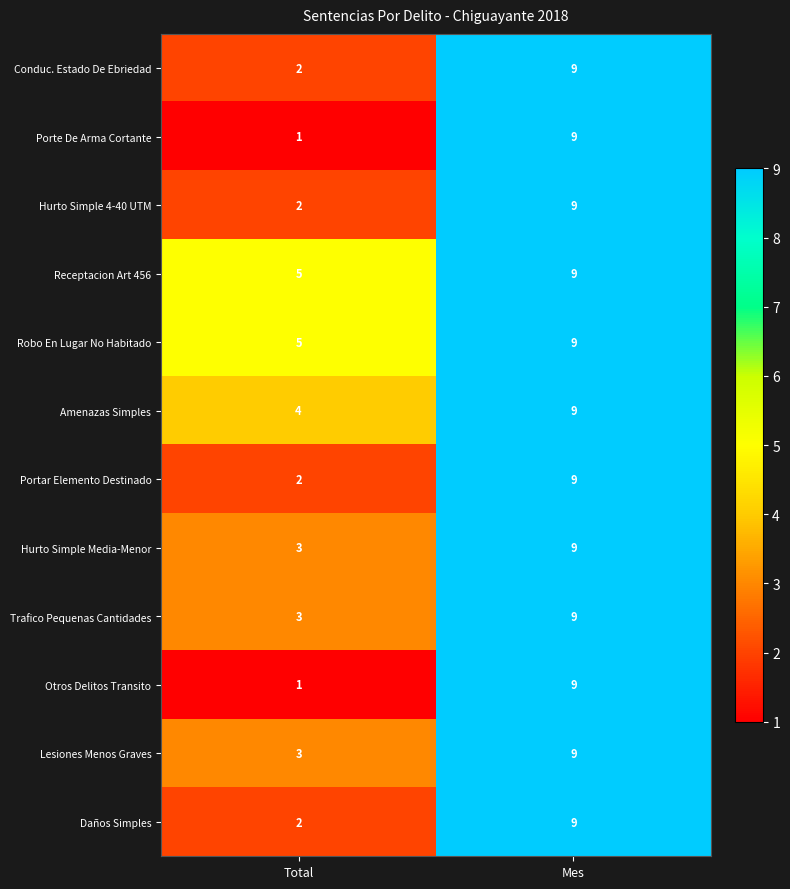

At which category is the sum across all series the highest?

Mes